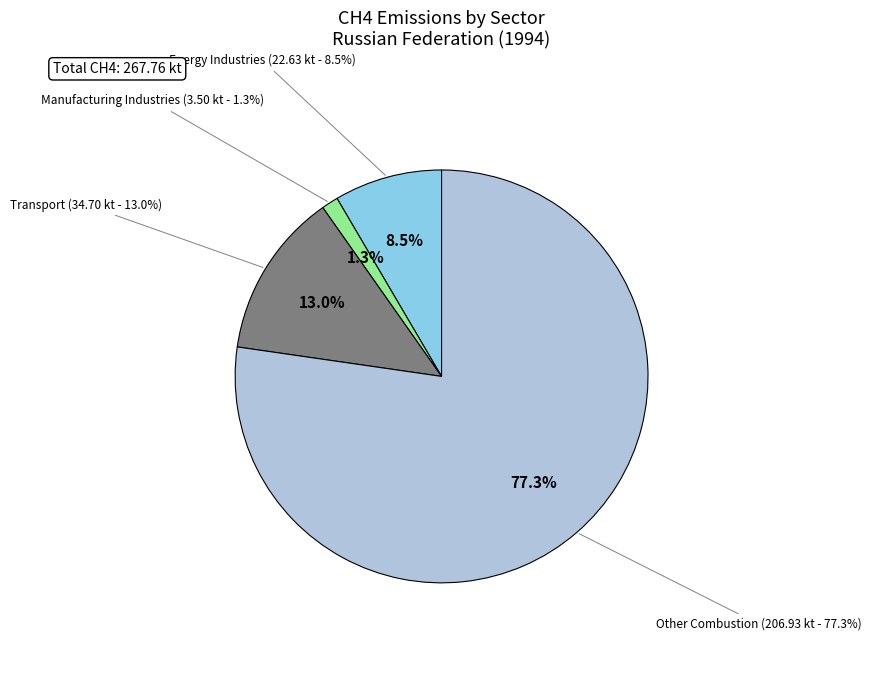

Which category has the smallest portion of the pie?

Manufacturing Industries